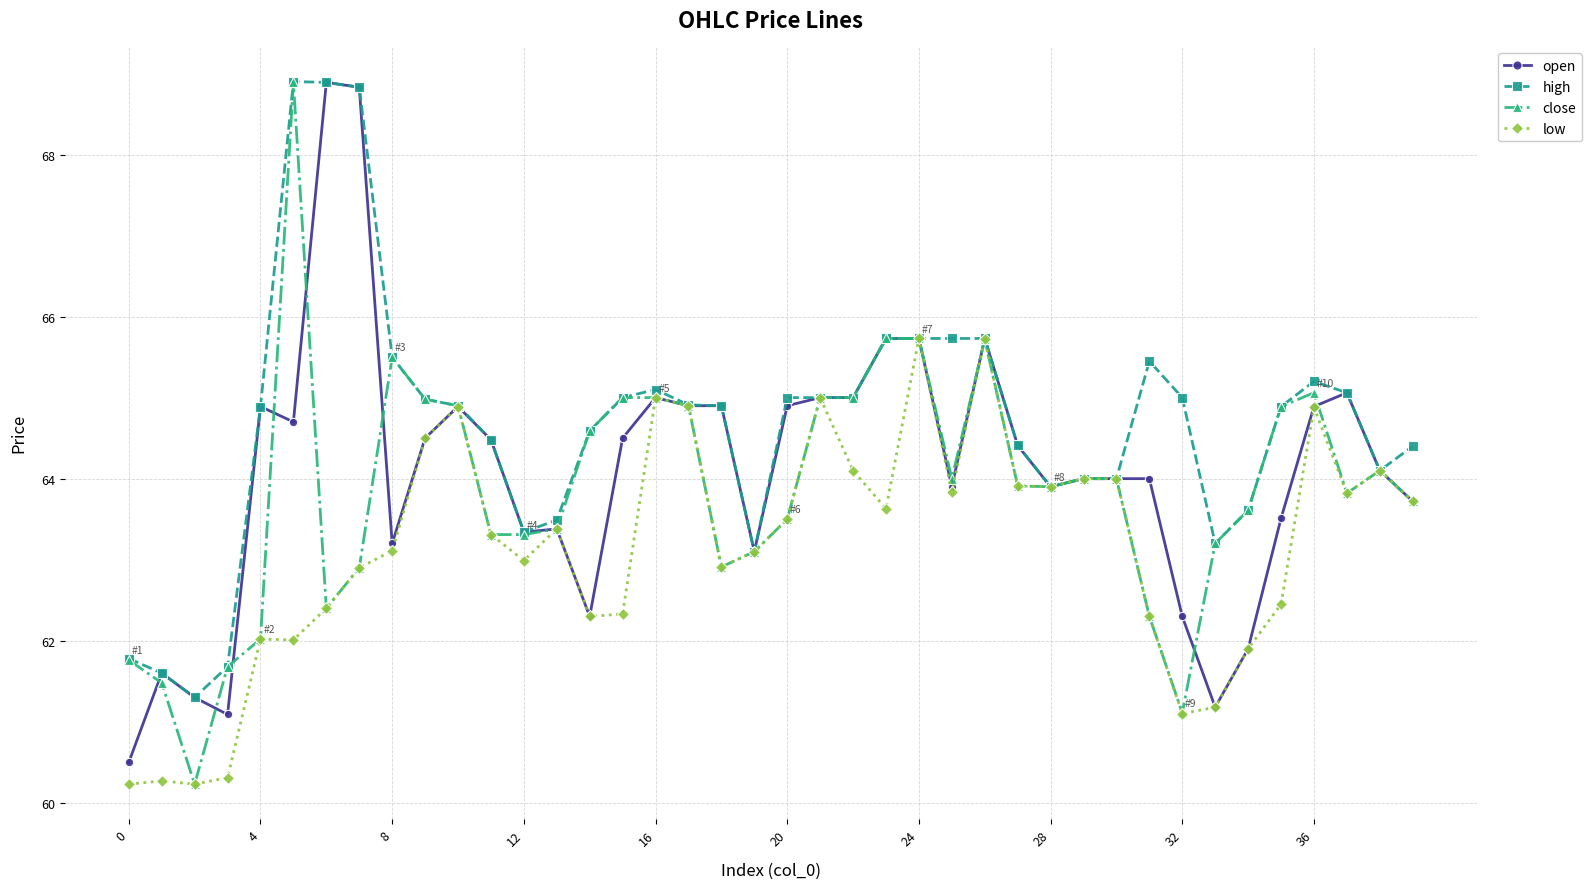

Which series has the largest range (max minus min)?

close